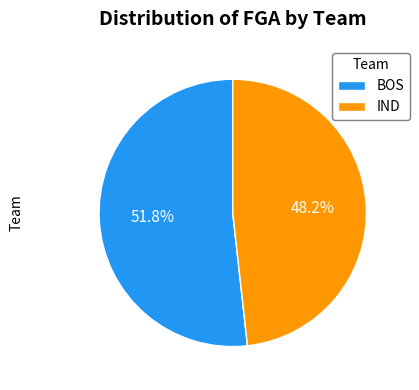

Is there a majority slice in this chart?

Yes